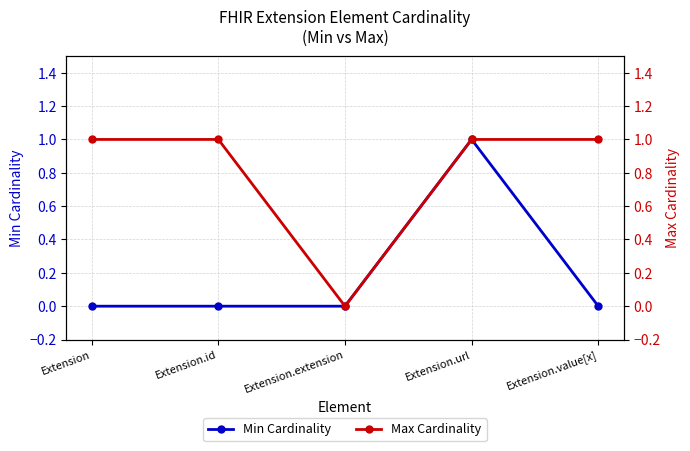

At how many categories does at least one series exceed 0?

4